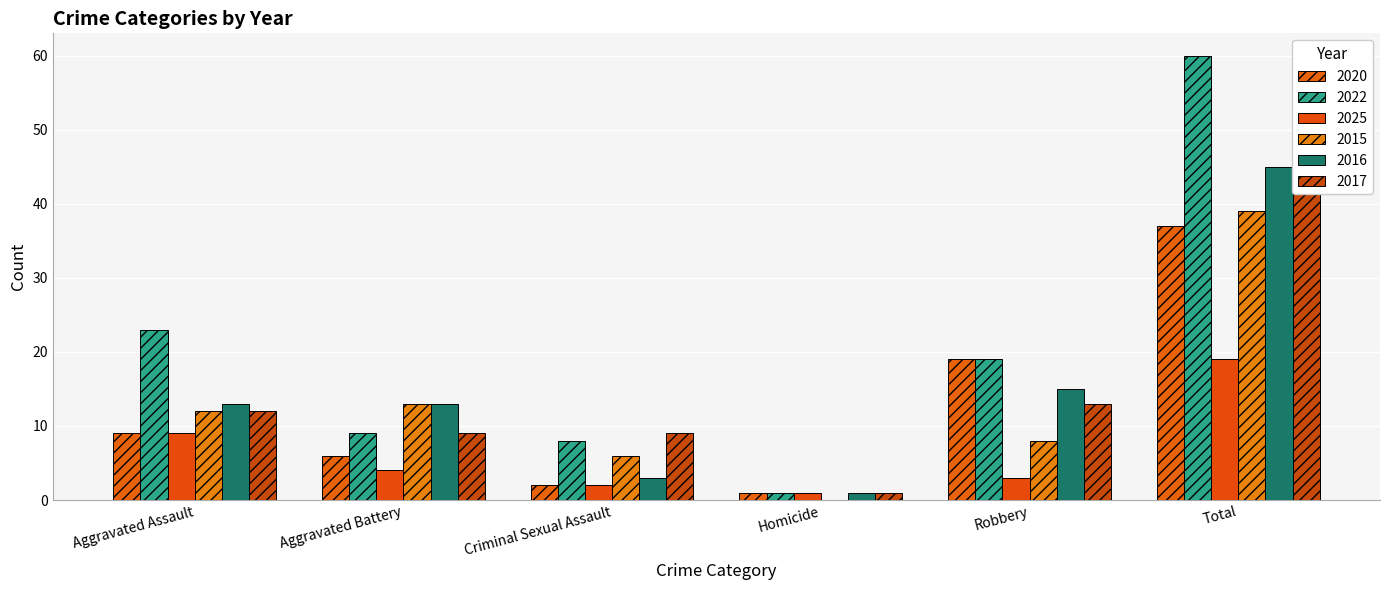

The 2022 series shows 4 at Criminal Sexual Assault. True or false?

False